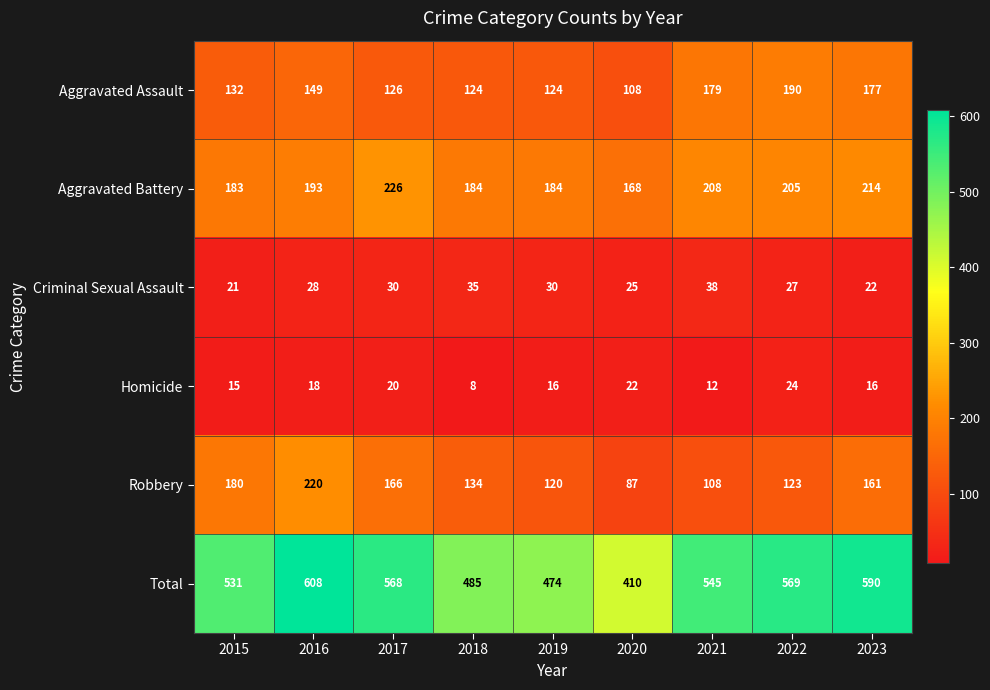

The value of Aggravated Battery at 2019 is 62. True or false?

False